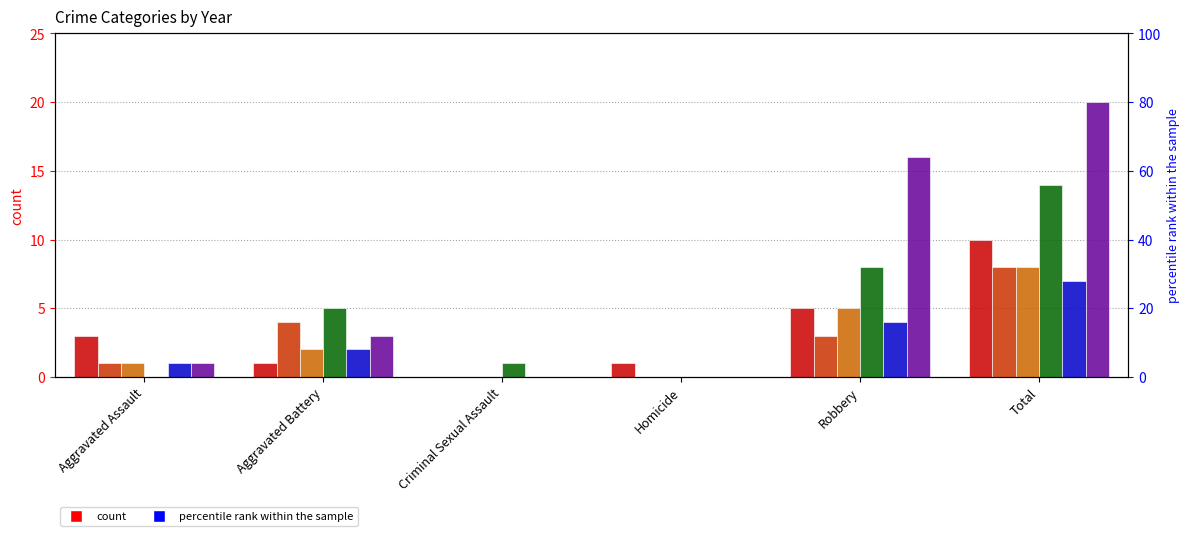

Where does the 2021 series first go above 2?

Robbery